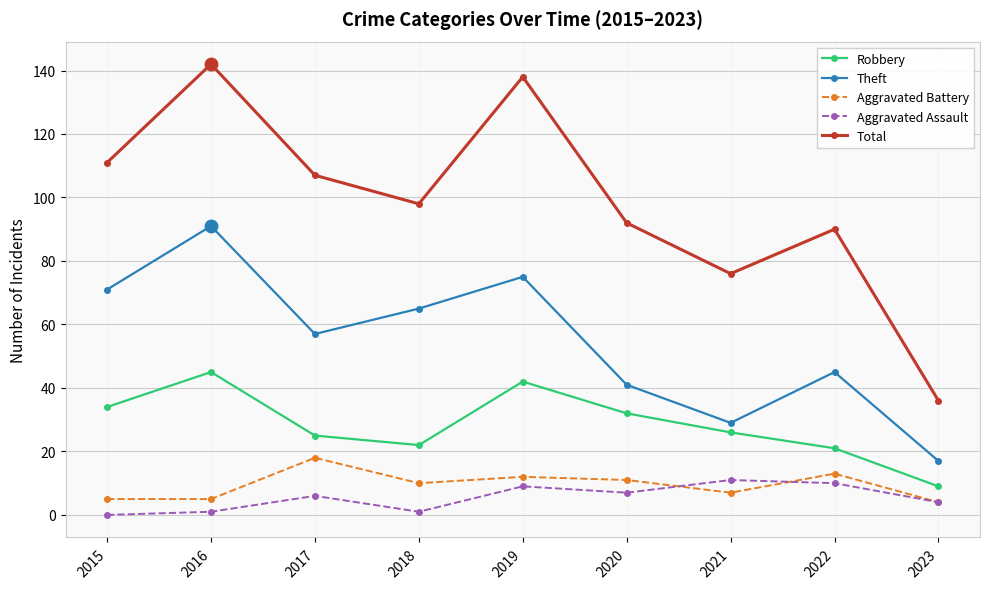

How many data points in Aggravated Assault are less than 6?

4